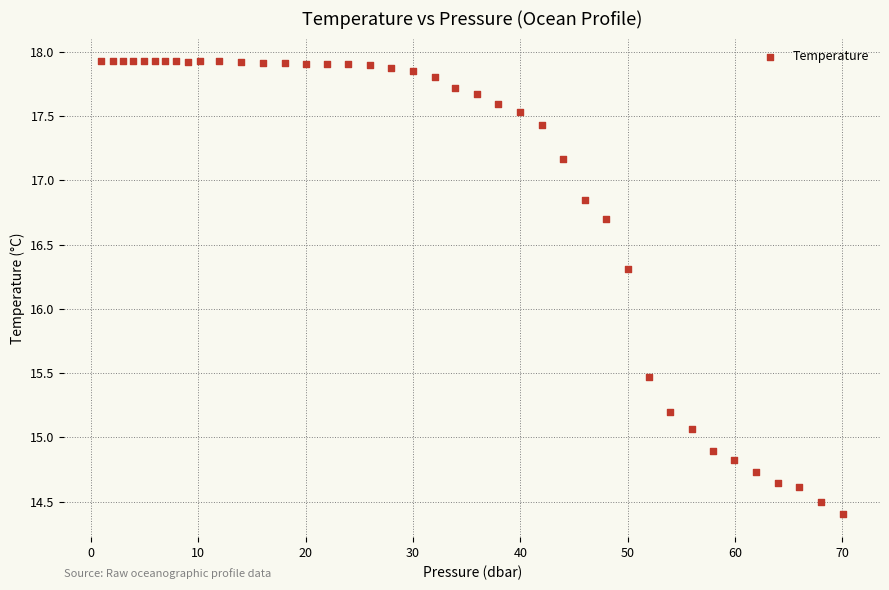

What Y value in the scatter plot is closest to 16?

16.3